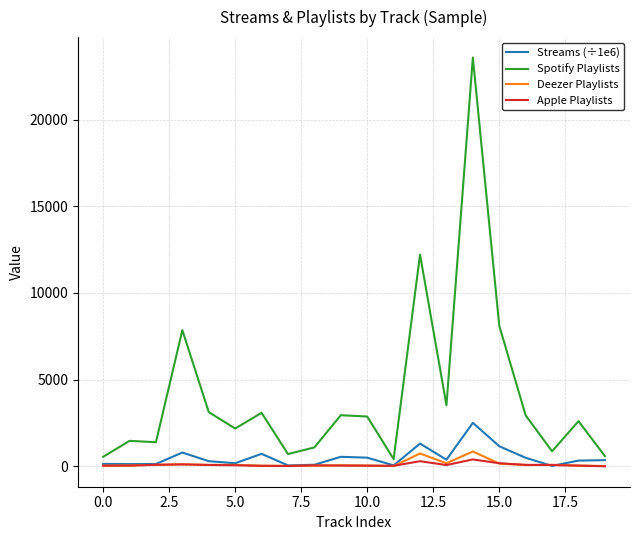

Which series has the largest total across all categories?

Spotify Playlists